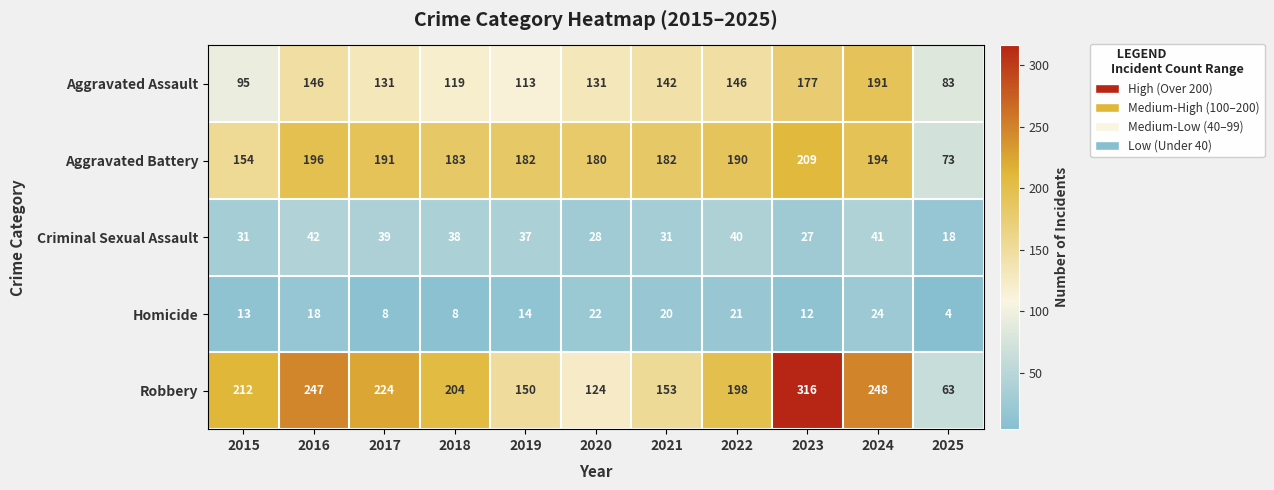

Which series has the largest total across all categories?

Robbery